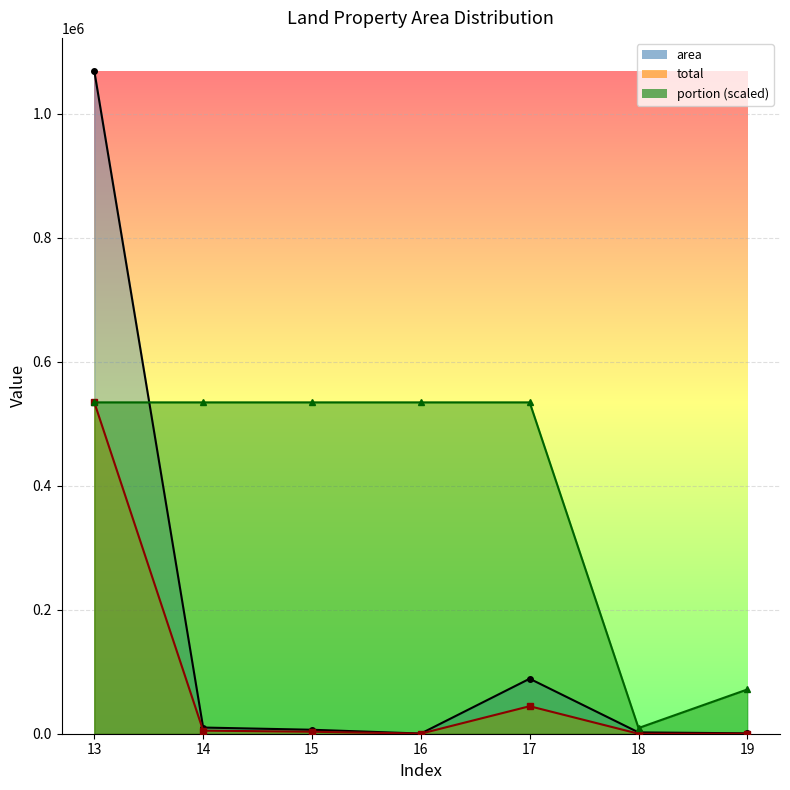

True or false: area has more than 1 interior local peaks.

False